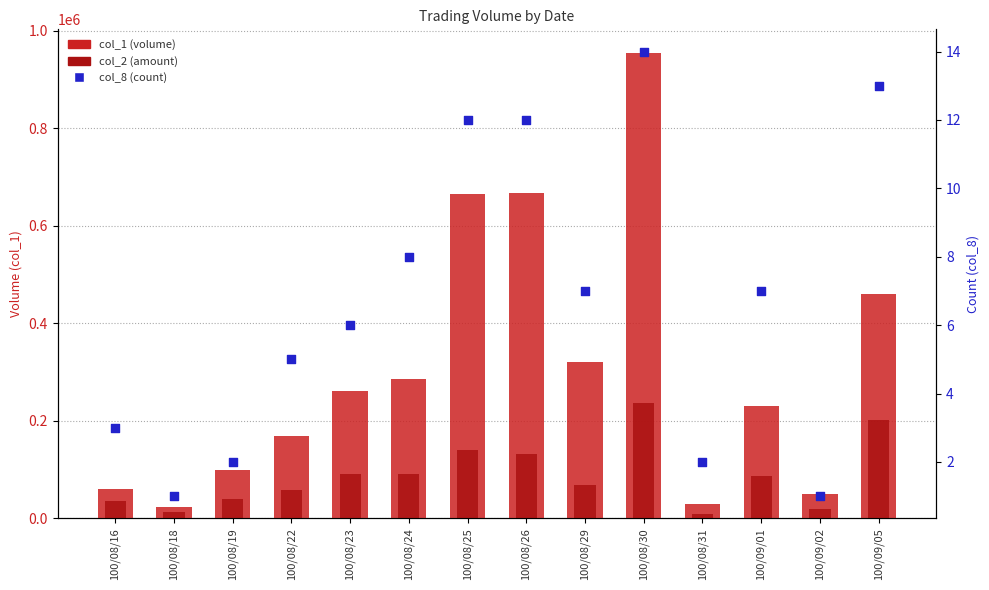

At how many categories does at least one series exceed 165892?

9